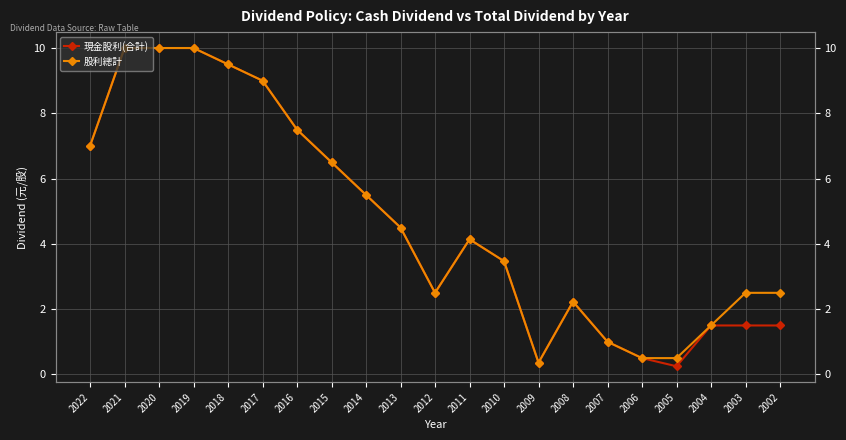

Read the 現金股利(合計) value at 2015.

6.5